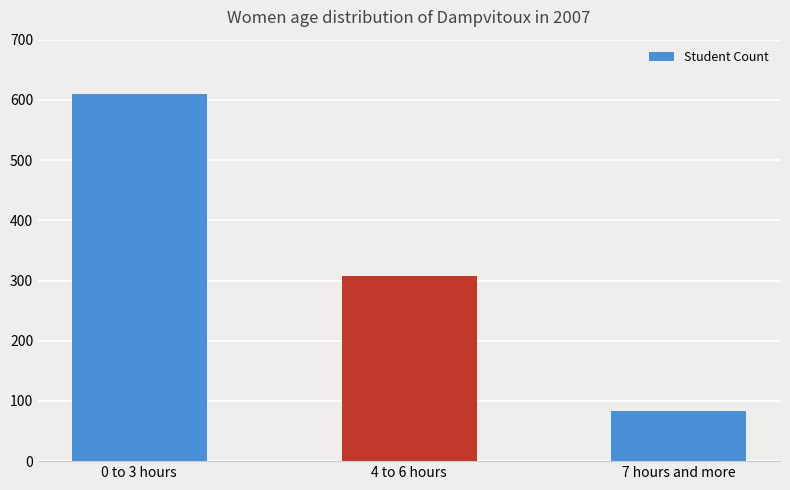

The chart shows a value of 292 at 0 to 3 hours. True or false?

False